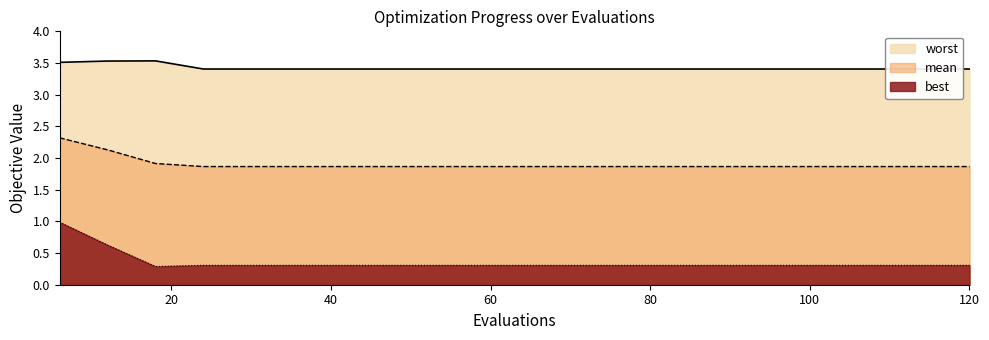

Reading left to right, list all the values displayed in this chart.

mean: 2.3	2.1	1.9	1.9	1.9	1.9	1.9	1.9	1.9	1.9	1.9	1.9	1.9	1.9	1.9	1.9	1.9	1.9	1.9	1.9
best: 1.0	0.6	0.3	0.3	0.3	0.3	0.3	0.3	0.3	0.3	0.3	0.3	0.3	0.3	0.3	0.3	0.3	0.3	0.3	0.3
worst: 3.5	3.5	3.5	3.4	3.4	3.4	3.4	3.4	3.4	3.4	3.4	3.4	3.4	3.4	3.4	3.4	3.4	3.4	3.4	3.4